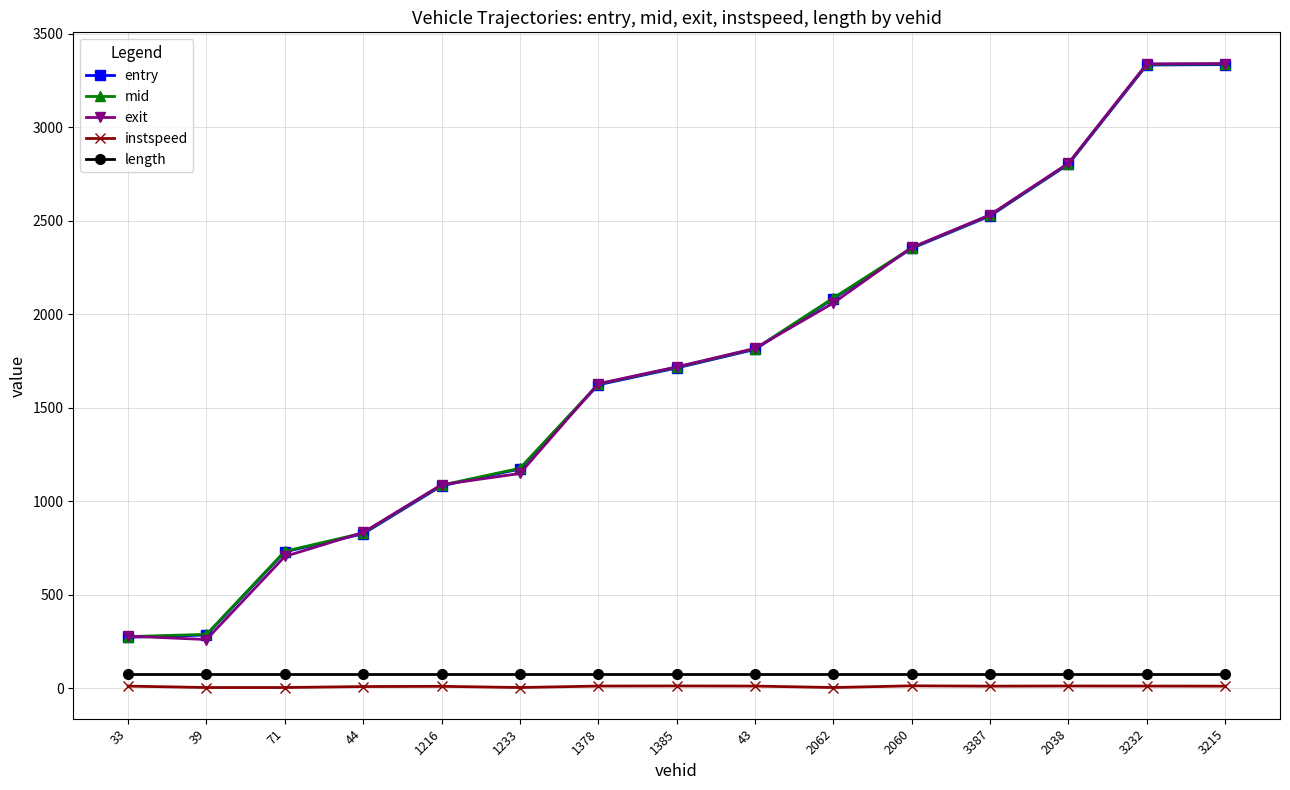

Read the instspeed value at 1216.

11.4